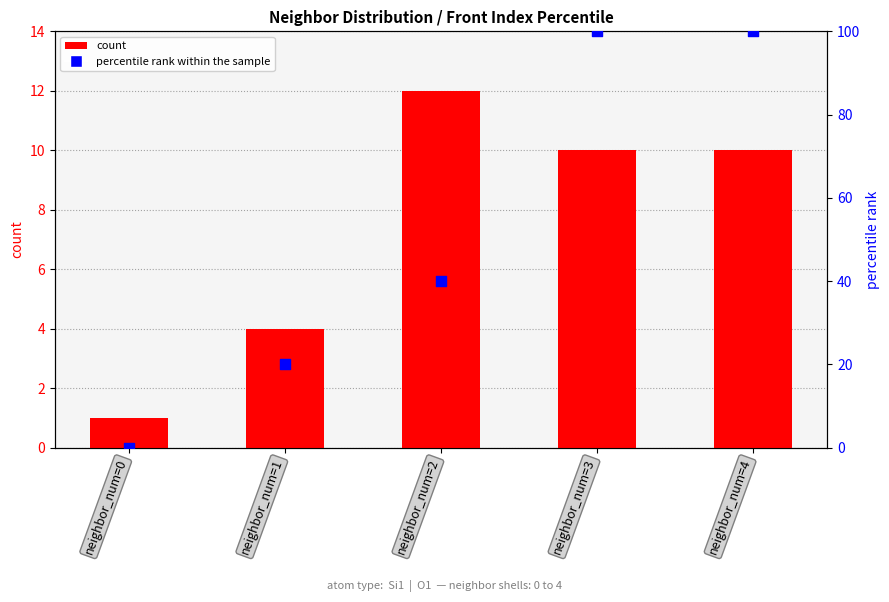

What is the total value across all series at neighbor_num=1?

24